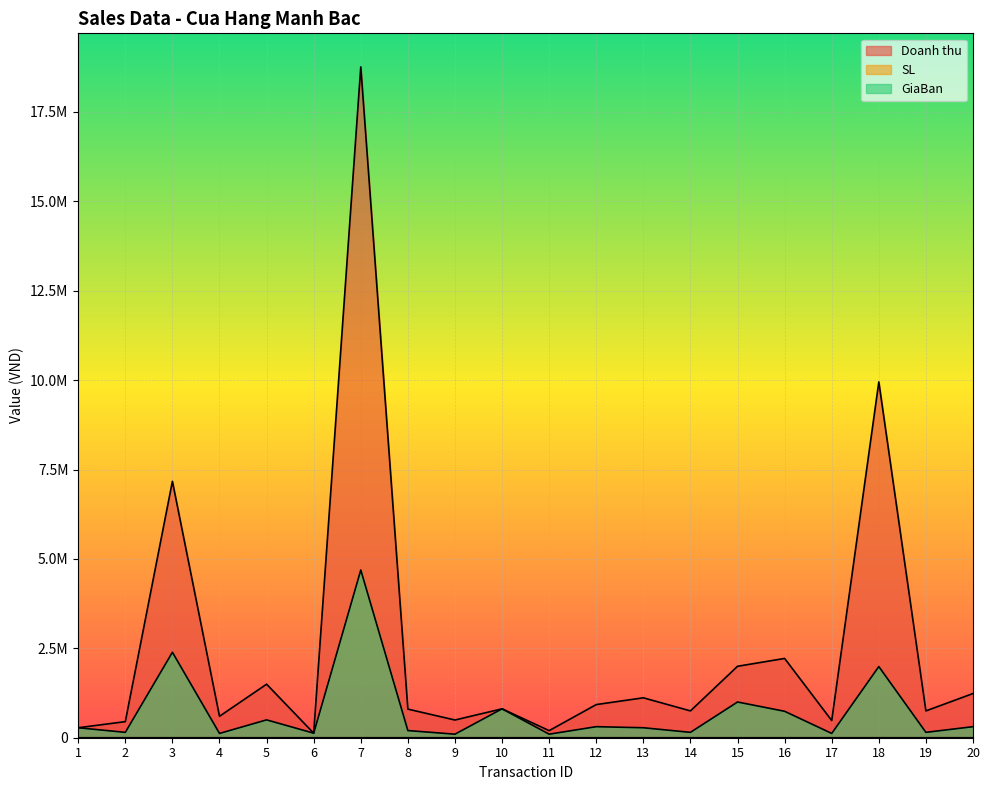

At which label is SL closest to 3?

2